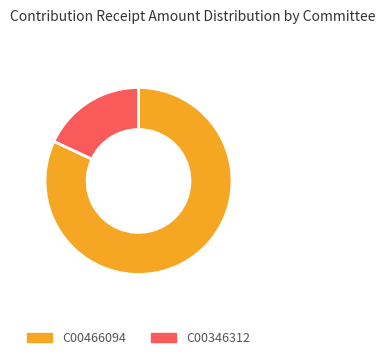

Is the sum of C00346312 and C00466094 greater than half?

Yes